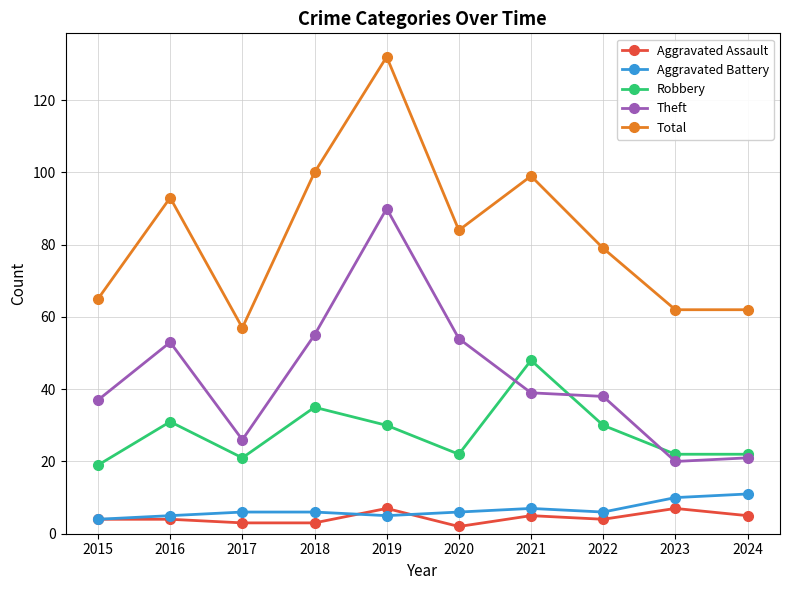

How many data points does each series have?

10